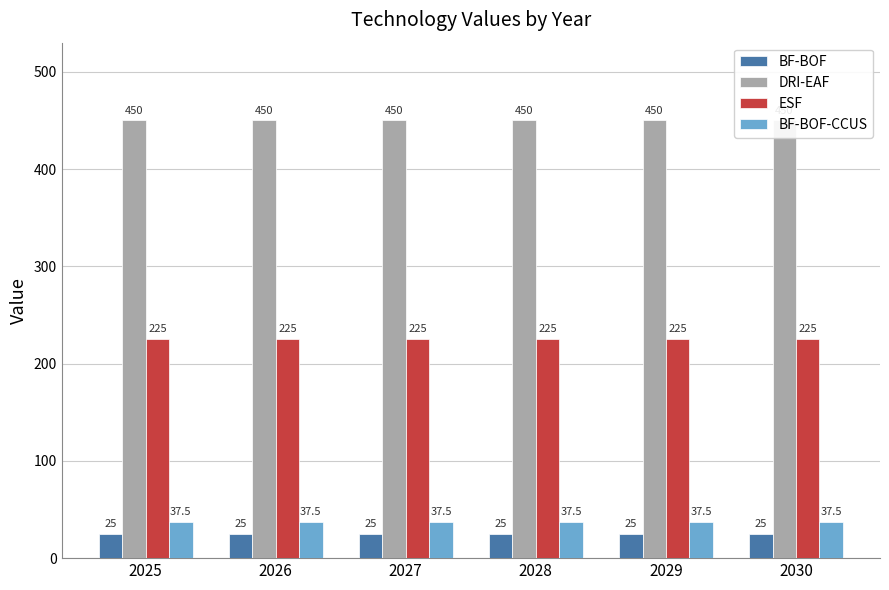

Rank the series at 2028 from highest to lowest value.

DRI-EAF, ESF, BF-BOF-CCUS, BF-BOF